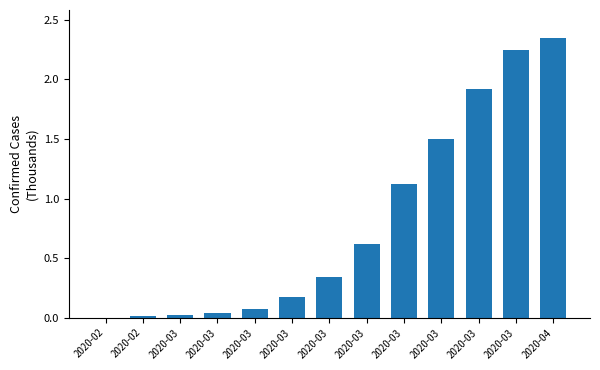

Is it true that the value at 2020-03 is 0.6?

True